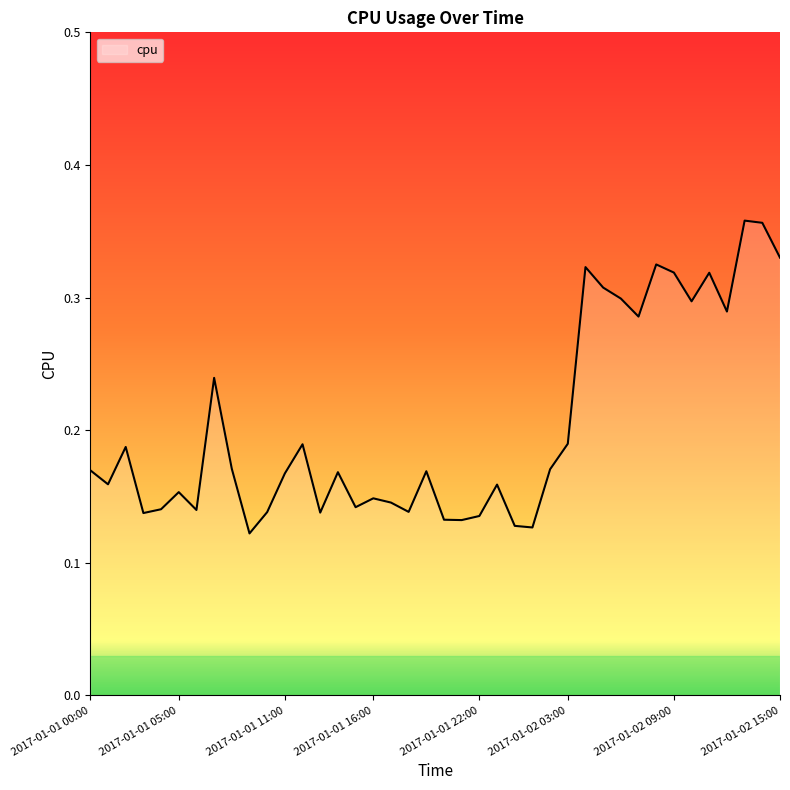

Reading left to right, extract all data points from this chart.

2017-01-01 00:00=0.2	2017-01-01 01:00=0.2	2017-01-01 02:00=0.2	2017-01-01 03:00=0.1	2017-01-01 04:00=0.1	2017-01-01 05:00=0.2	2017-01-01 06:00=0.1	2017-01-01 07:00=0.2	2017-01-01 08:00=0.2	2017-01-01 09:00=0.1	2017-01-01 10:00=0.1	2017-01-01 11:00=0.2	2017-01-01 12:00=0.2	2017-01-01 13:00=0.1	2017-01-01 14:00=0.2	2017-01-01 15:00=0.1	2017-01-01 16:00=0.1	2017-01-01 17:00=0.1	2017-01-01 18:00=0.1	2017-01-01 19:00=0.2	2017-01-01 20:00=0.1	2017-01-01 21:00=0.1	2017-01-01 22:00=0.1	2017-01-01 23:00=0.2	2017-01-02 00:00=0.1	2017-01-02 01:00=0.1	2017-01-02 02:00=0.2	2017-01-02 03:00=0.2	2017-01-02 04:00=0.3	2017-01-02 05:00=0.3	2017-01-02 06:00=0.3	2017-01-02 07:00=0.3	2017-01-02 08:00=0.3	2017-01-02 09:00=0.3	2017-01-02 10:00=0.3	2017-01-02 11:00=0.3	2017-01-02 12:00=0.3	2017-01-02 13:00=0.4	2017-01-02 14:00=0.4	2017-01-02 15:00=0.3